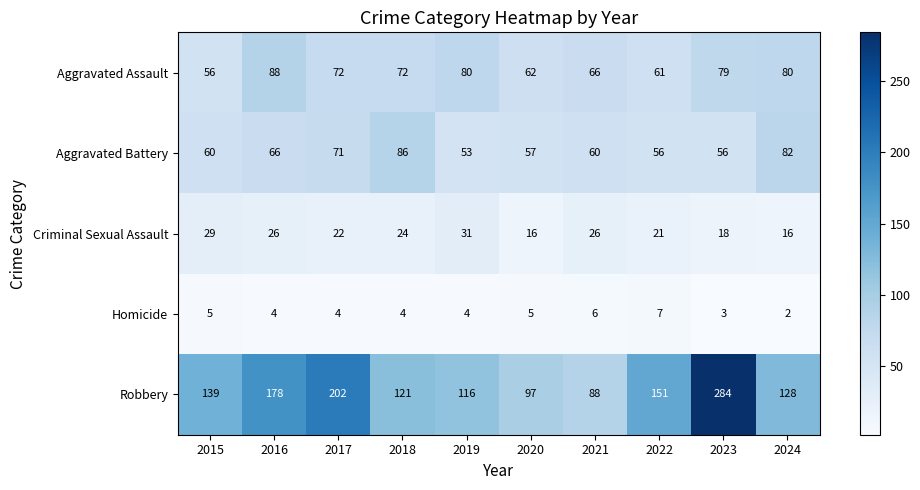

List the series in order of their peak value, highest first.

Robbery, Aggravated Assault, Aggravated Battery, Criminal Sexual Assault, Homicide